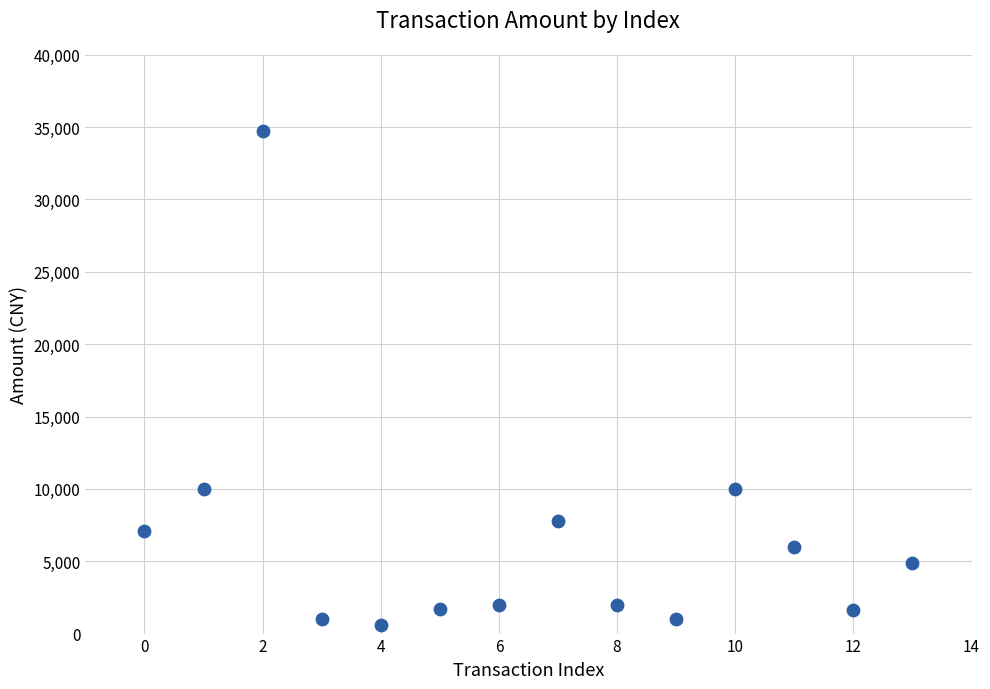

What is the range of Y values (max minus min)?

34132